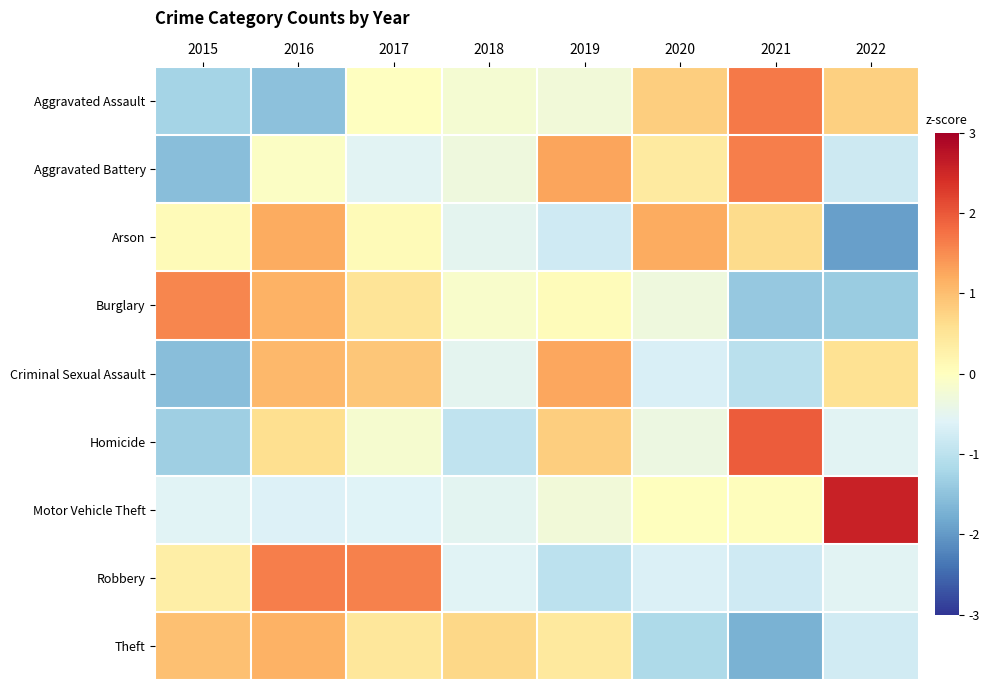

At which category does the chart reach its peak across all series?

2022